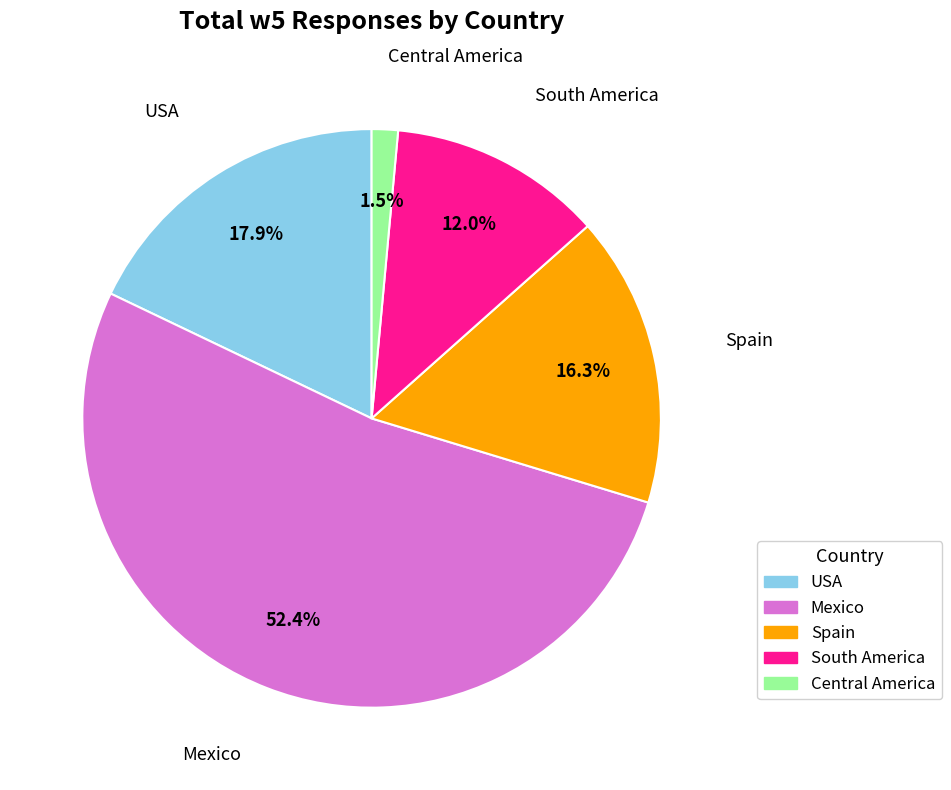

What is the largest slice in the pie chart?

Mexico